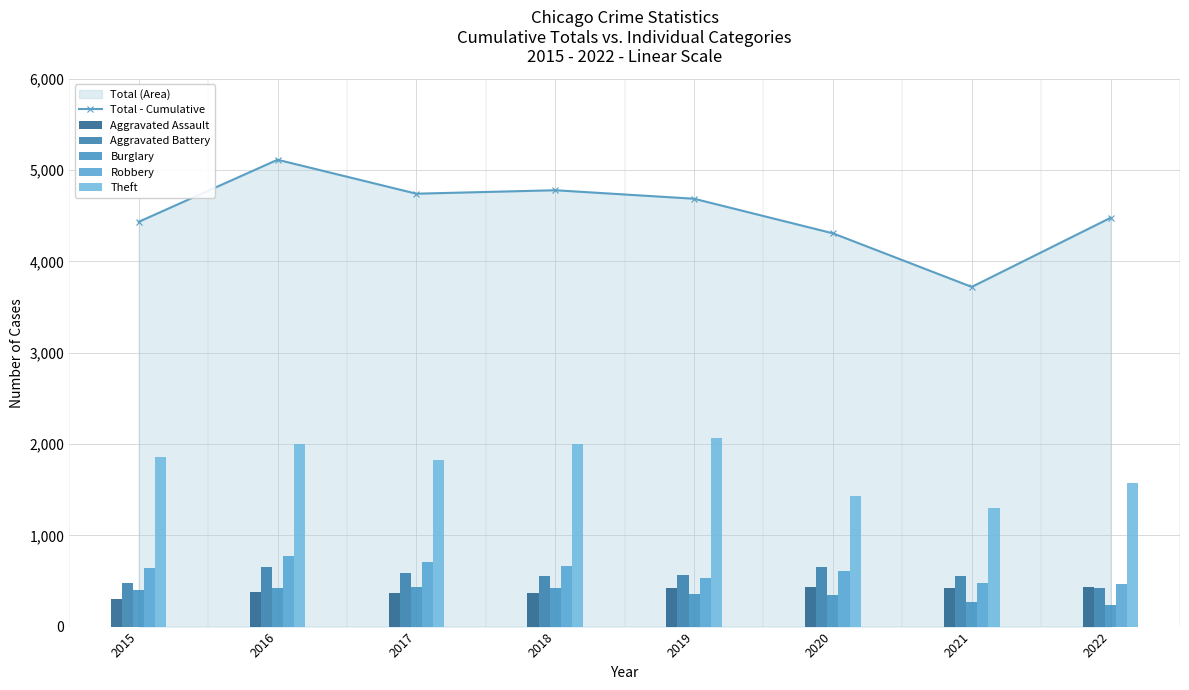

The Total - Cumulative series shows 4780 at 2018. True or false?

True